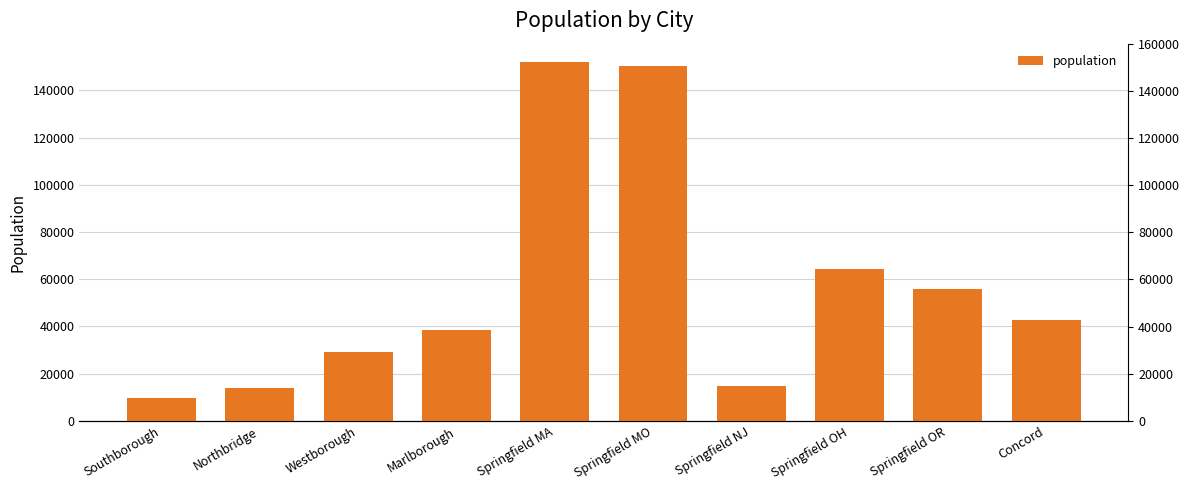

What is the maximum value shown in the chart?

152227